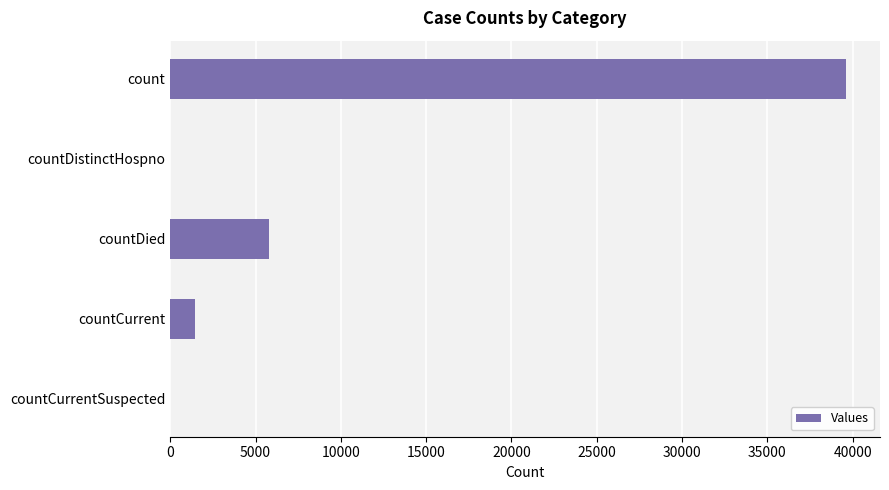

Where is the data nearest to the value 19813?

countDied